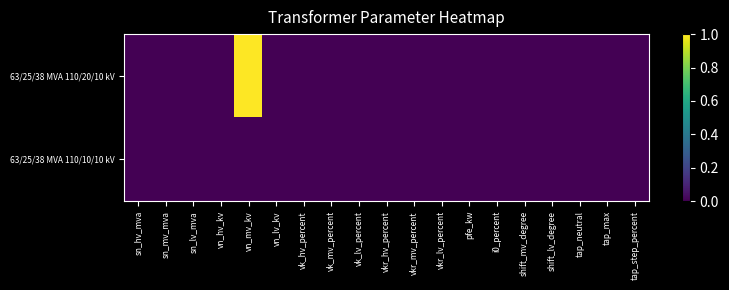

Which series has the largest total across all categories?

63/25/38 MVA 110/20/10 kV